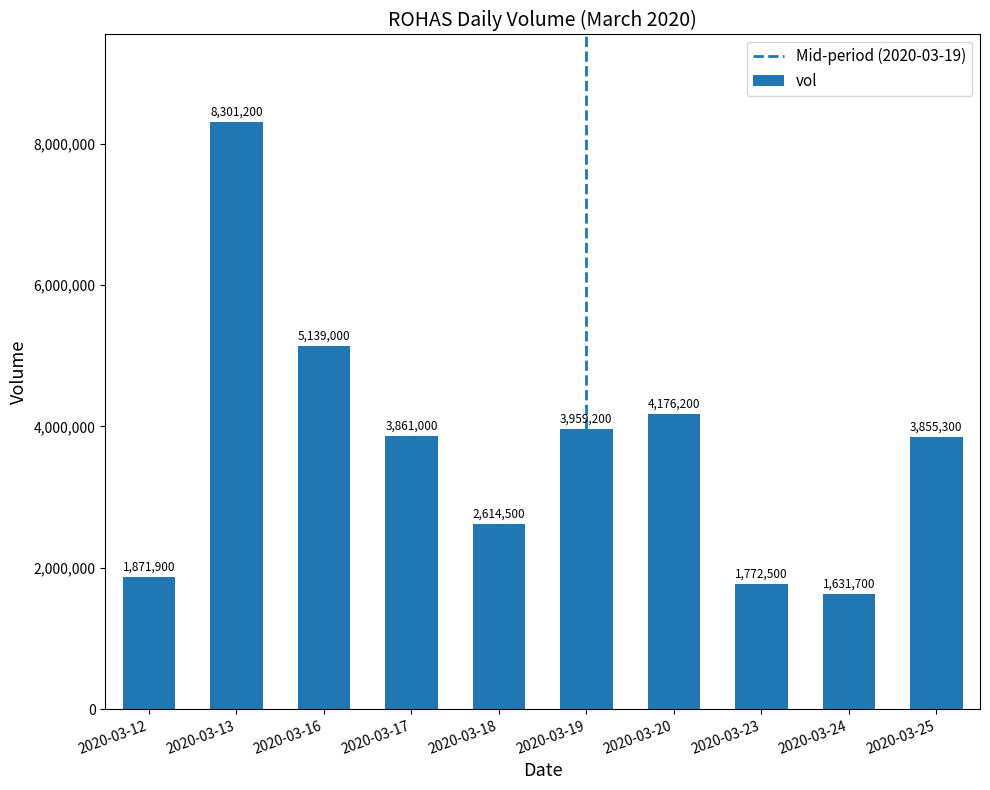

Count the number of data series in this chart.

1